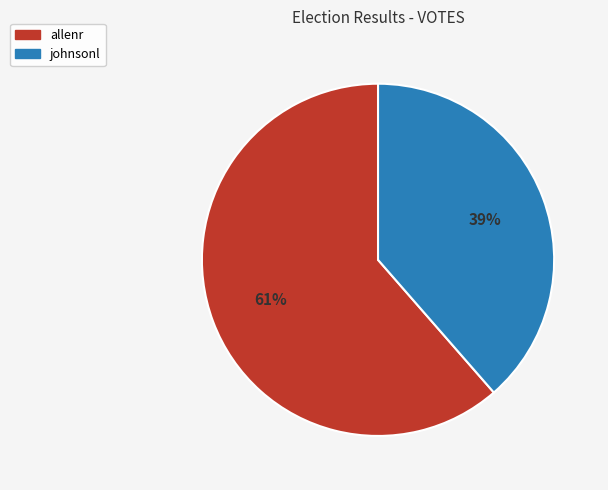

Which has a higher value, johnsonl or allenr?

allenr